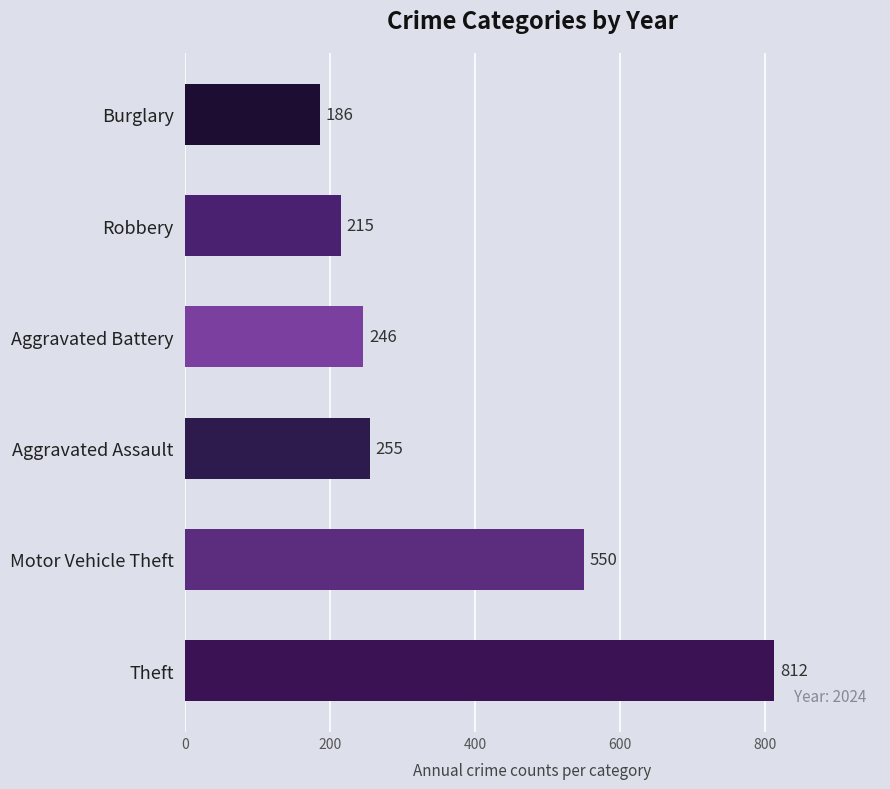

The chart shows a value of 550 at Motor Vehicle Theft. True or false?

True